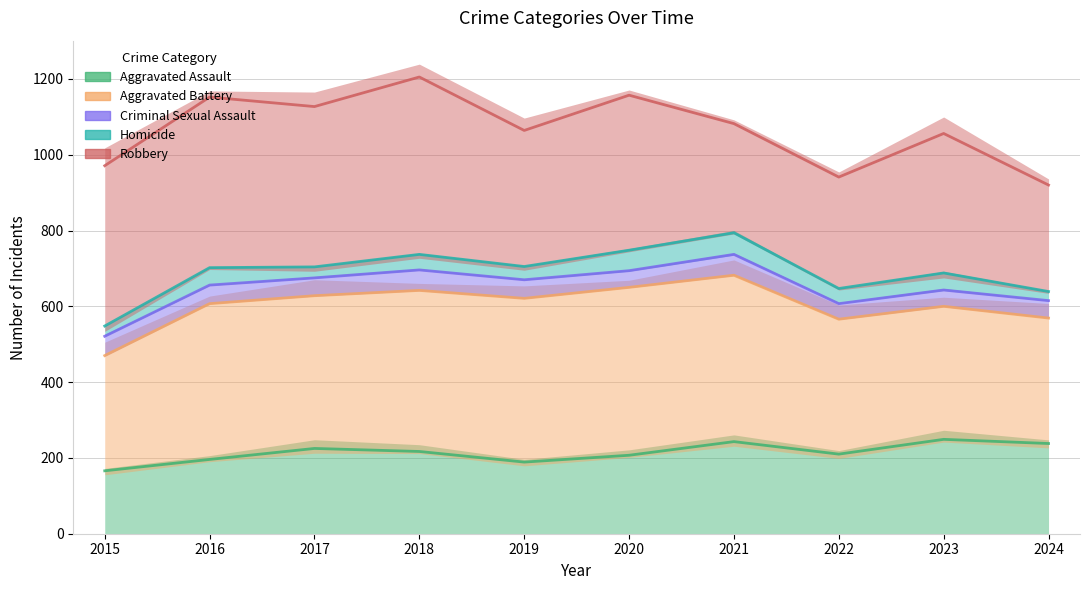

Reading right to left, what are all the values shown in this chart?

Aggravated Assault: 238	249	210	243	207	189	217	225	196	166
Aggravated Battery: 569	600	566	682	650	621	642	628	607	470
Criminal Sexual Assault: 615	643	607	737	694	670	696	675	656	521
Homicide: 639	688	647	794	748	705	737	704	702	548
Robbery: 920	1056	941	1082	1157	1064	1205	1127	1152	971